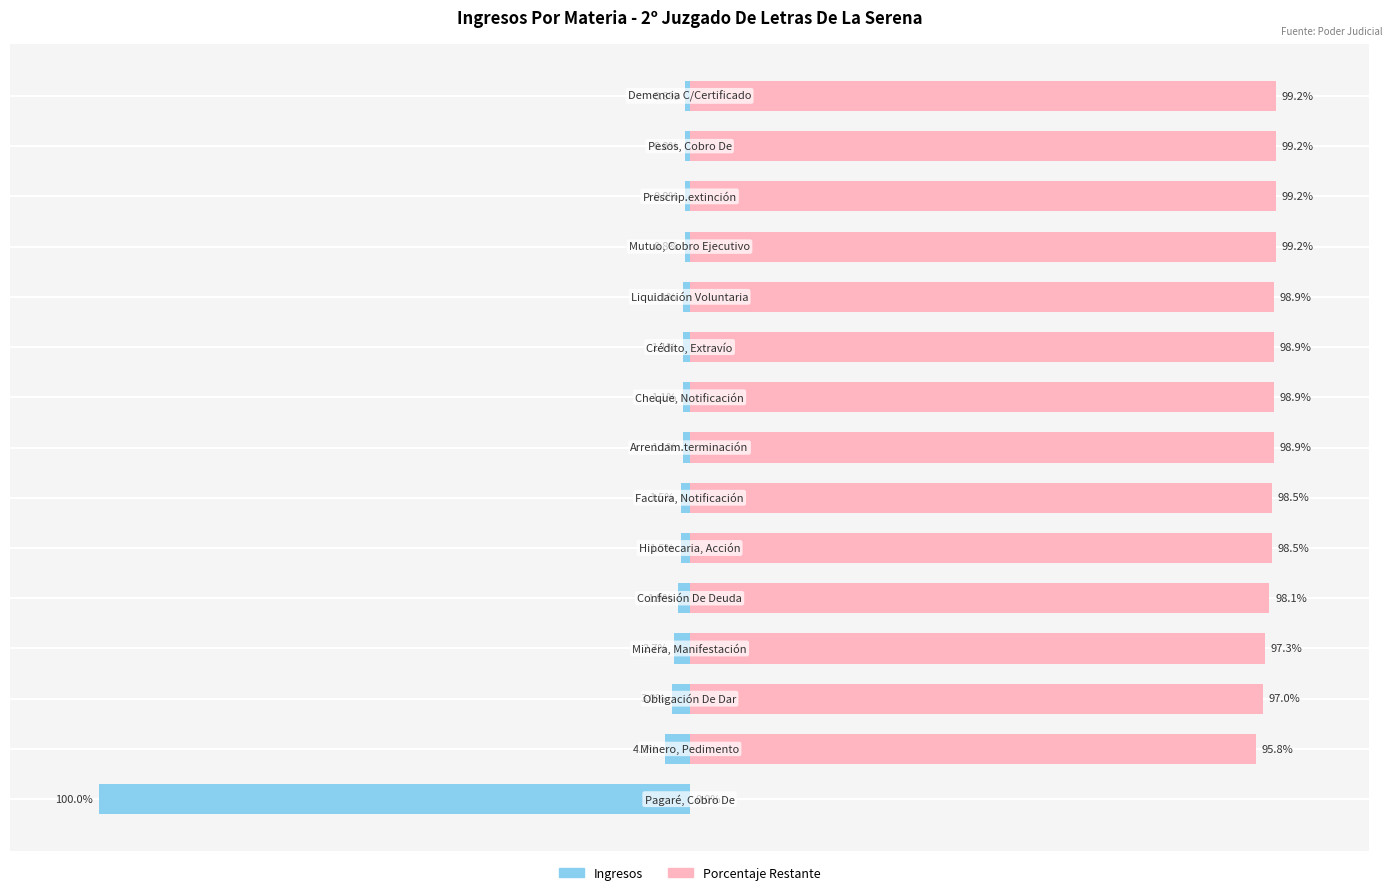

What is the sum of all Ingresos (Izquierda) values?

-122.3